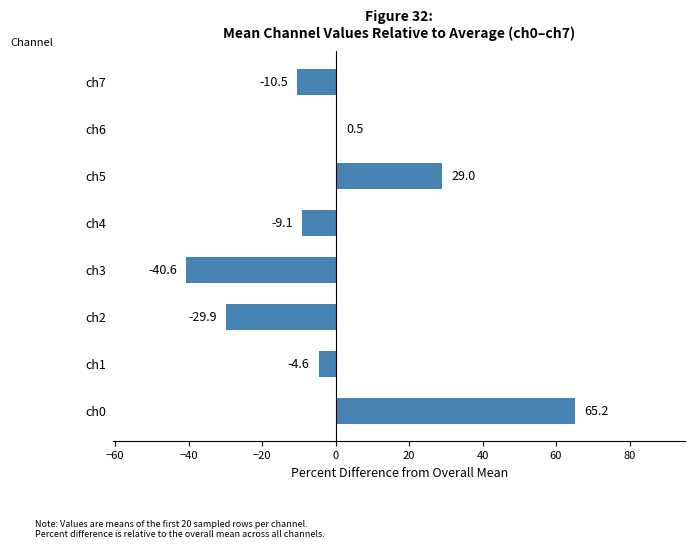

What is the difference between the maximum and minimum values?

105.8